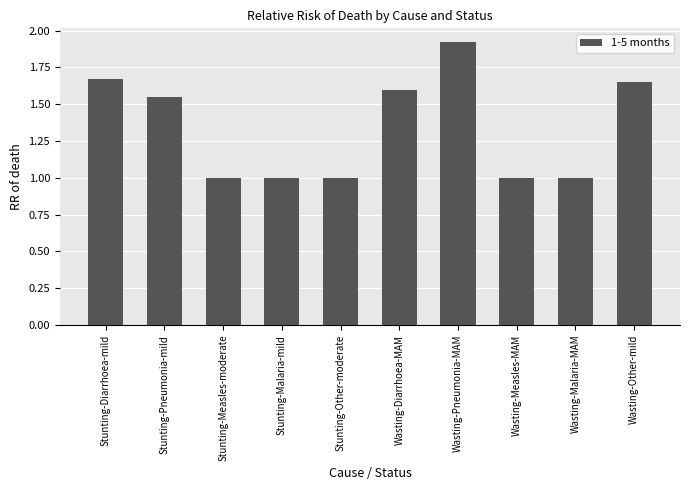

Which label corresponds to the largest value in the chart?

Wasting-Pneumonia-MAM